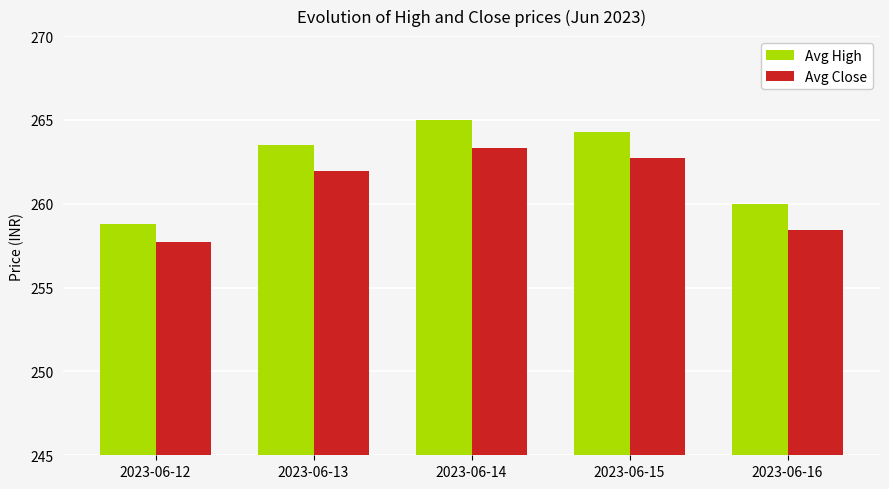

Rank the categories by Avg High value from highest to lowest.

2023-06-14, 2023-06-15, 2023-06-13, 2023-06-16, 2023-06-12